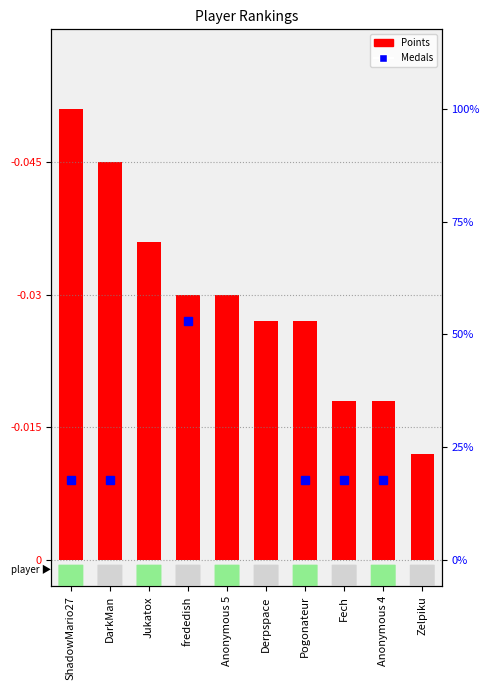

What is the greatest value displayed?

17